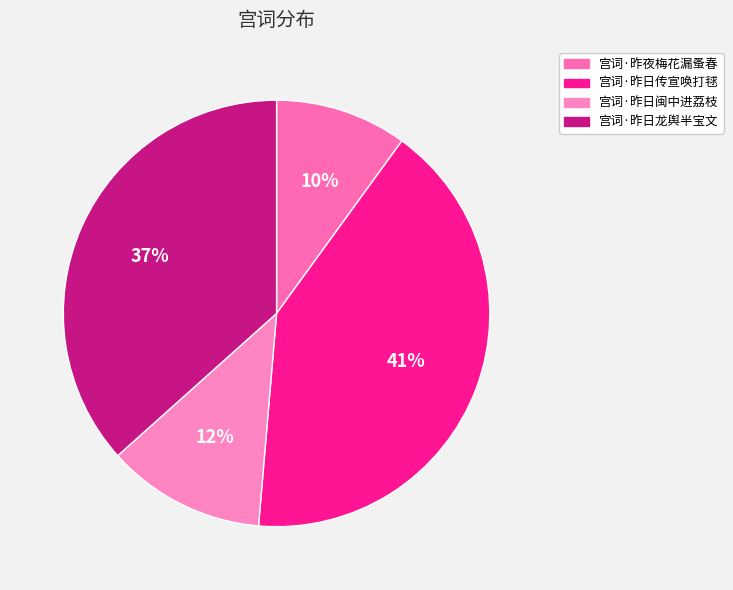

To the nearest percent, what is the combined percentage of 宫词·昨日龙舆半宝文 and 宫词·昨日闽中进荔枝?

49%